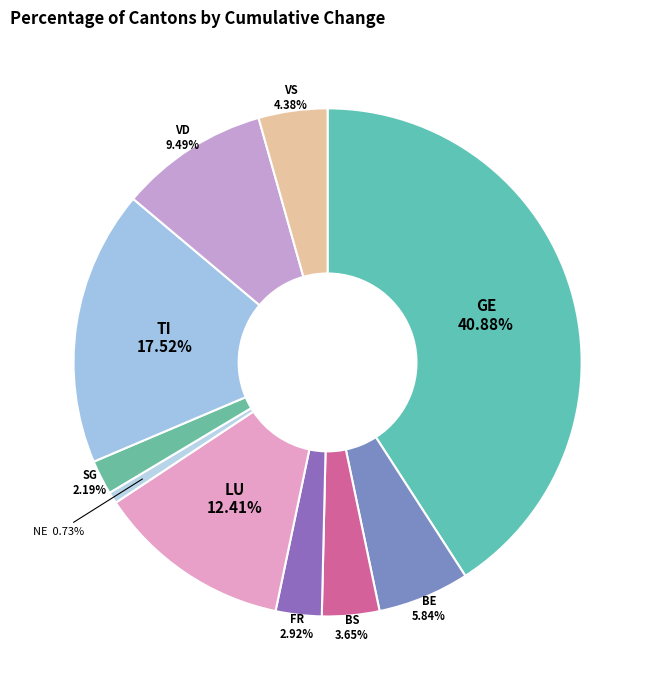

How much of the chart is everything except SG?

97.8%